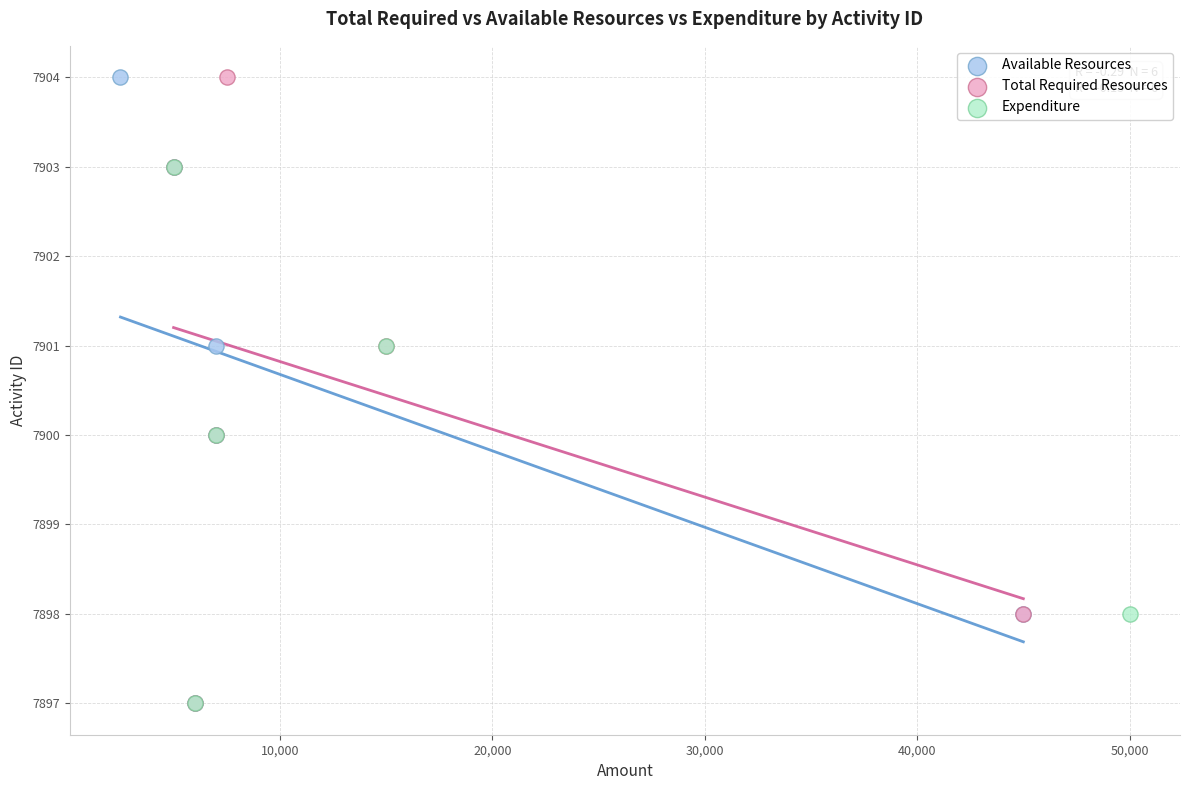

What are all the series names shown in the legend?

Available Resources, Total Required Resources, Expenditure